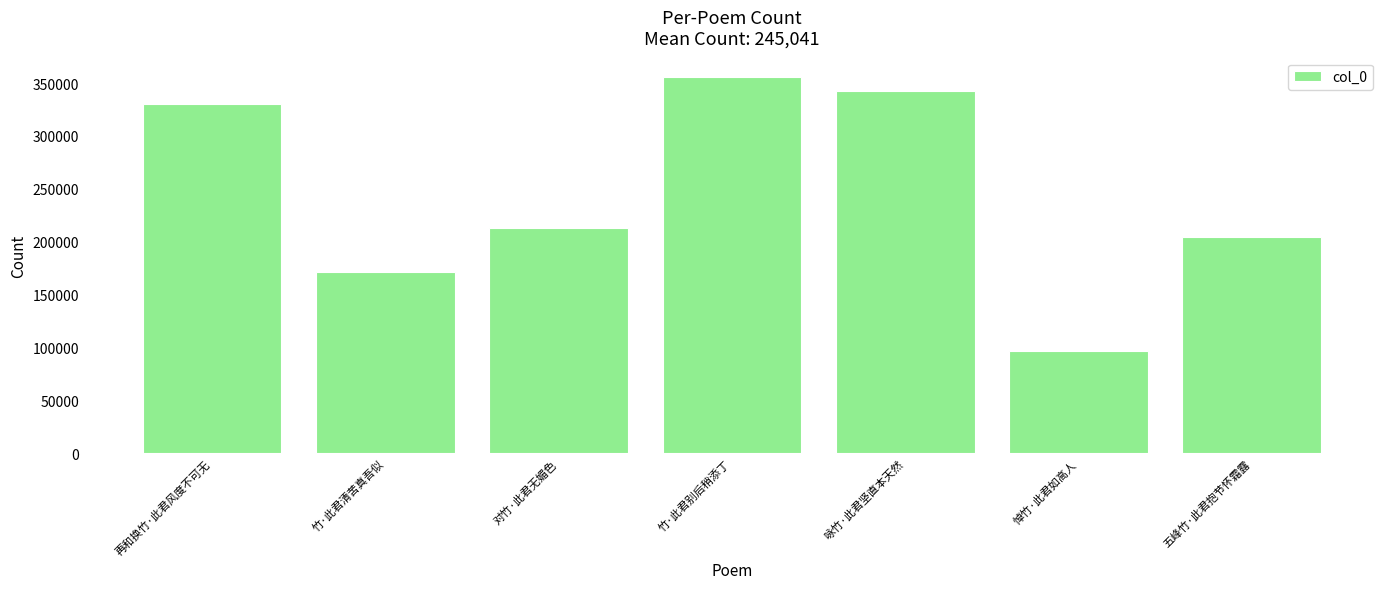

Rank the categories by value from lowest to highest.

悼竹·此君如高人, 竹·此君清苦真吾似, 五峰竹·此君抱节怀霜露, 对竹·此君无媚色, 再和换竹·此君风度不可无, 咏竹·此君坚直本天然, 竹·此君别后稍添丁